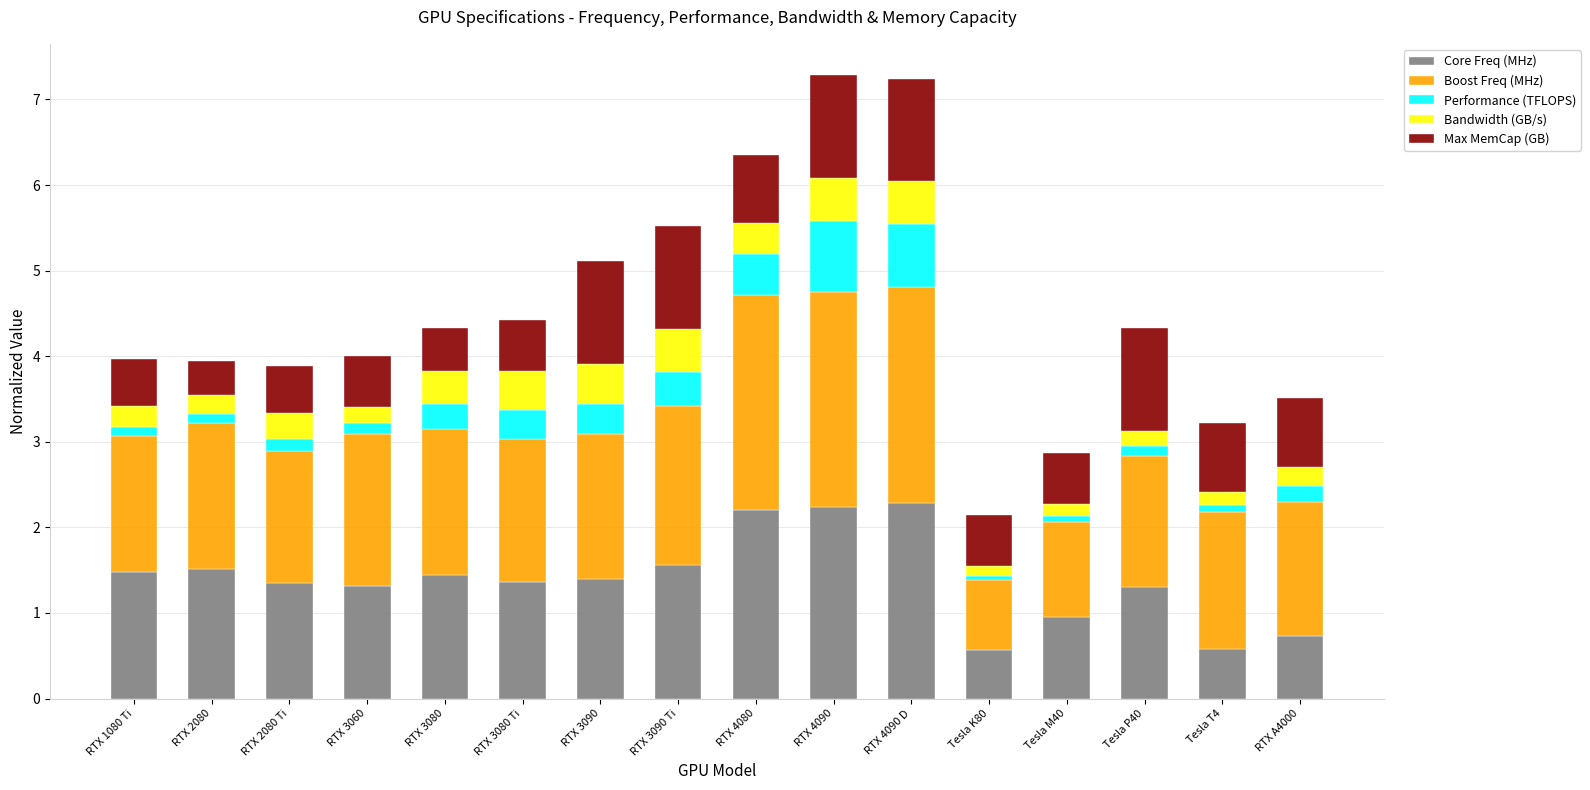

Read the Core Freq (MHz) value at Tesla K80.

0.6